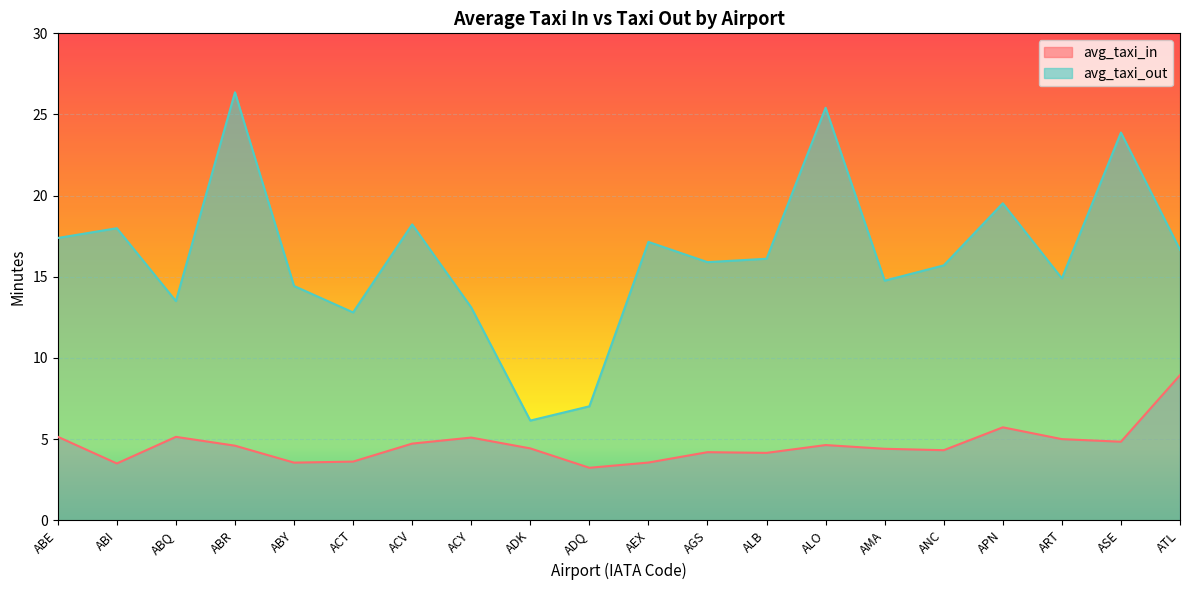

True or false: avg_taxi_out and avg_taxi_in intersect in this chart.

False